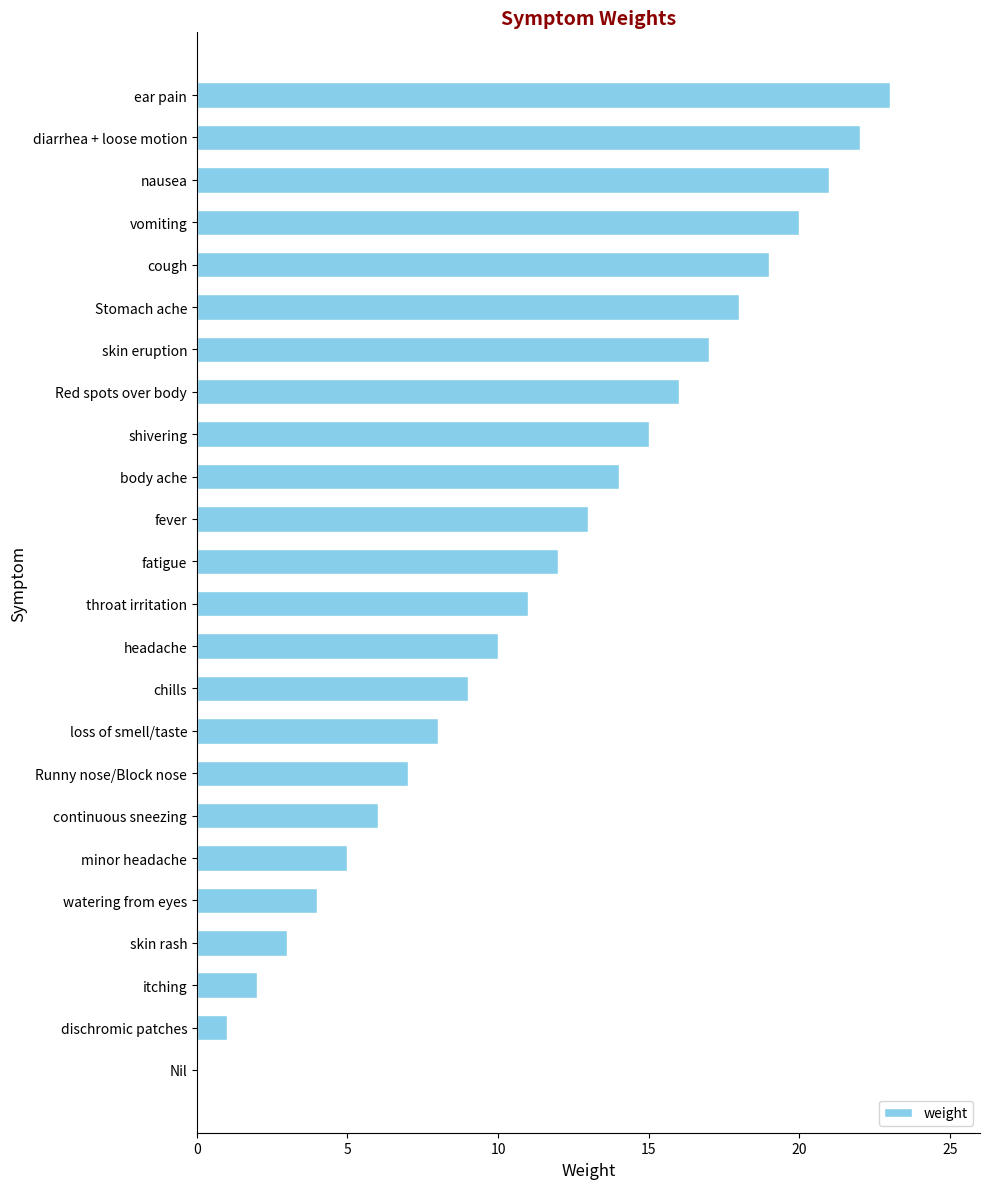

What is the sum of the values at continuous sneezing and minor headache?

11